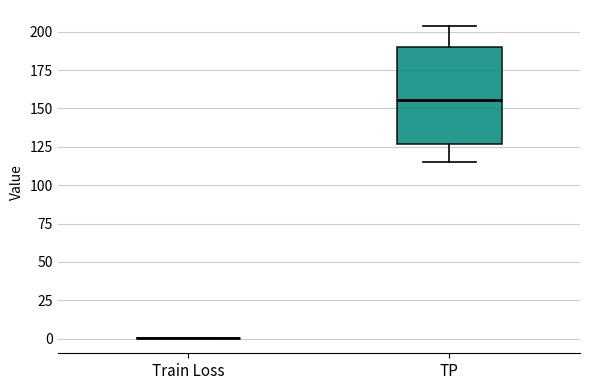

Reading left to right, transcribe this box plot: for each box, give where its median line is, the range the box spans, and where its two whiskers end, as read against the y-axis. The values are not printed on the chart, so give them approximately, as read against the axis.

Train Loss: box collapsed to a line at 0, whiskers 0 to 0
TP: median 155, box 125 to 190, whiskers 115 to 205